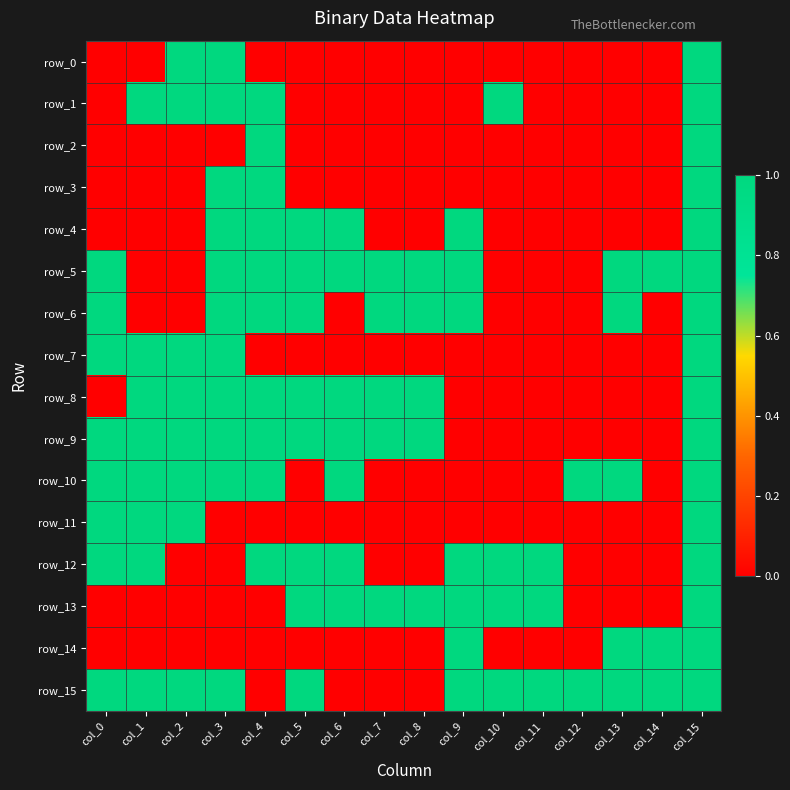

What is the highest value of the row_13 series?

1